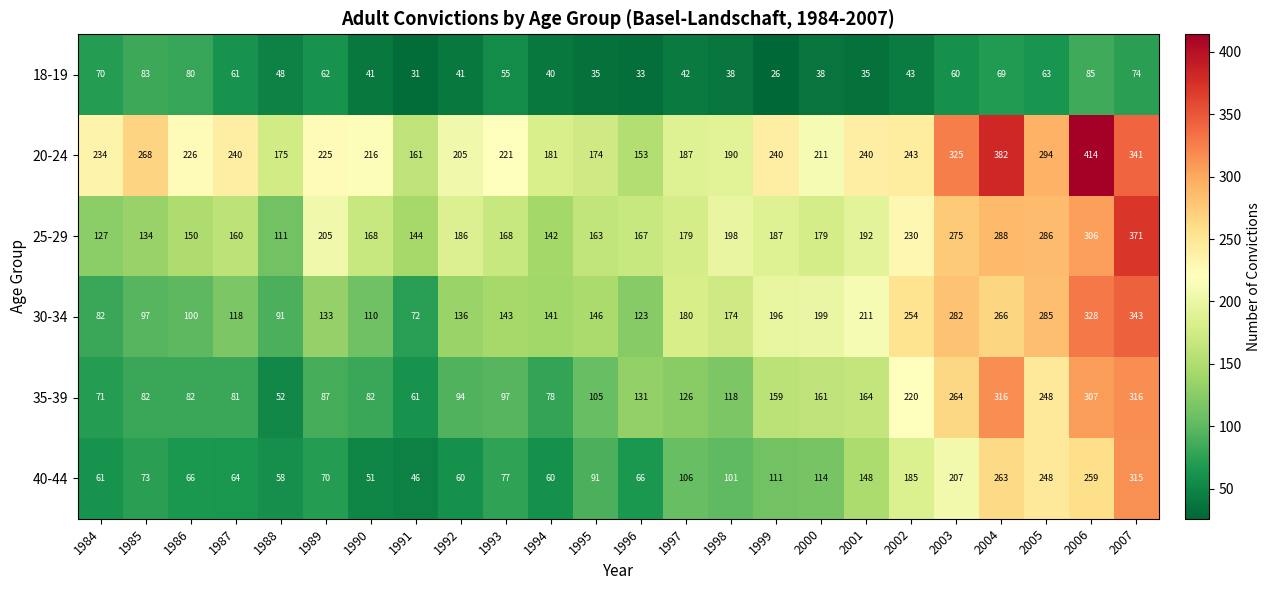

At 1986, list the series in order from largest to smallest.

20-24, 25-29, 30-34, 35-39, 18-19, 40-44